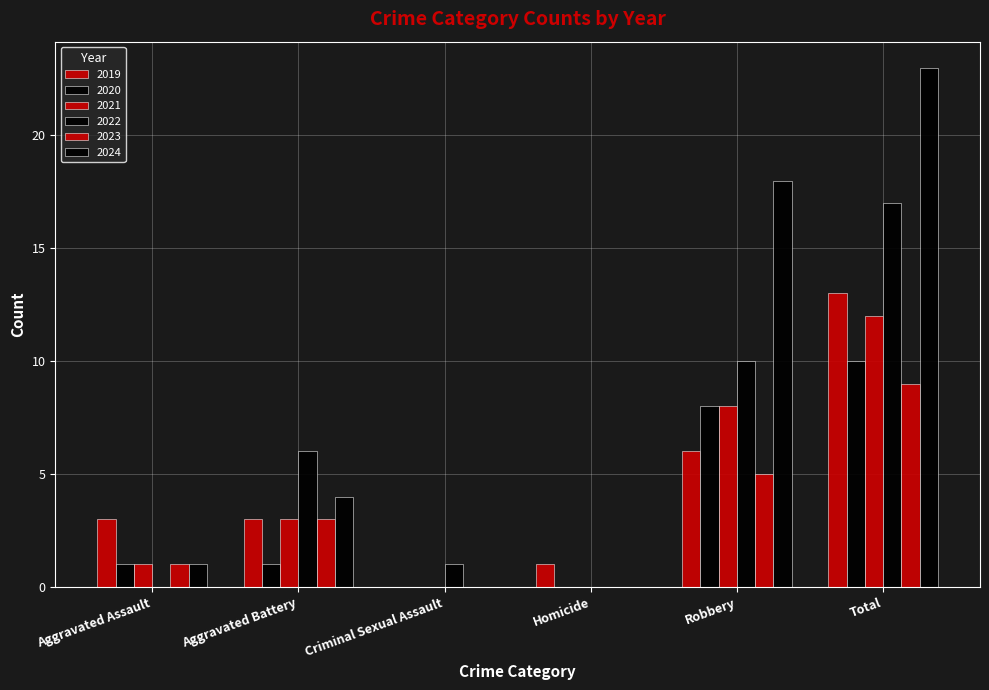

Is the value of 2023 at Criminal Sexual Assault greater than the value of 2024 at Criminal Sexual Assault?

No